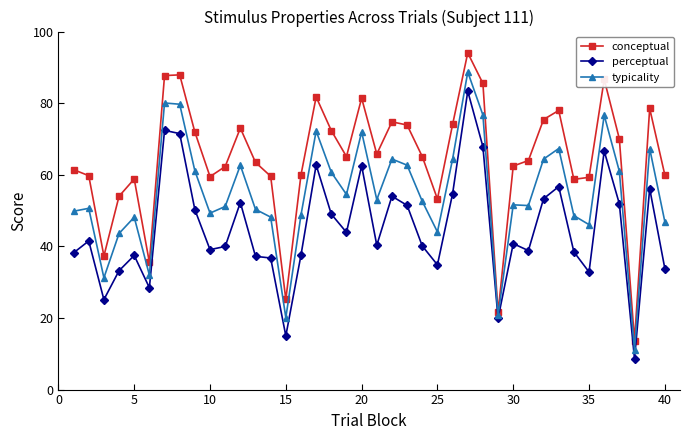

True or false: perceptual has more than 0 interior local peaks.

True